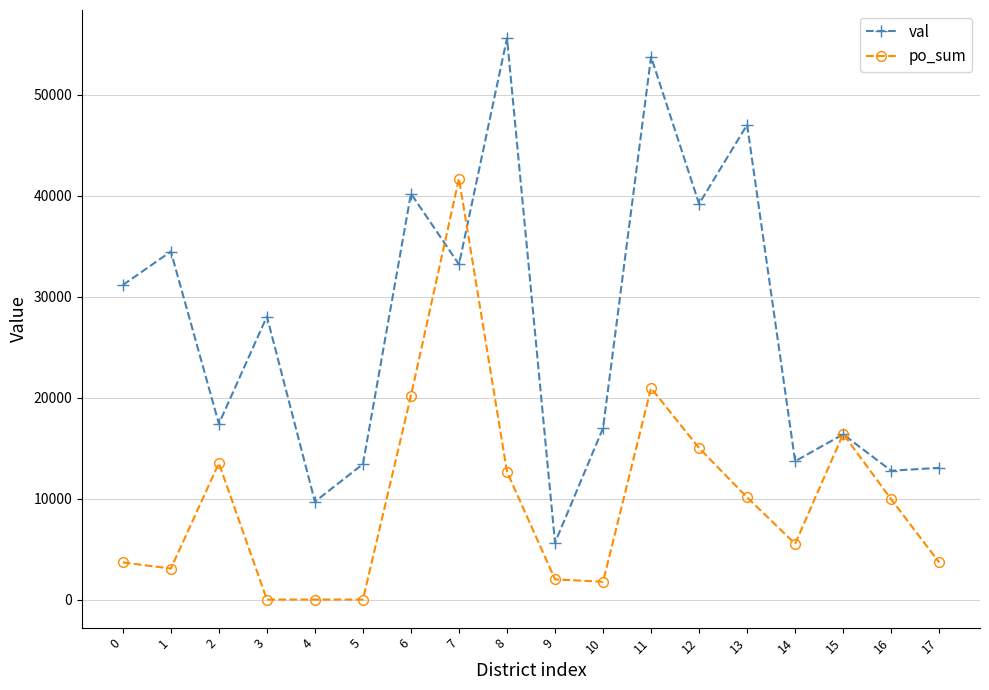

True or false: po_sum has a value of 23269 at 15.

False